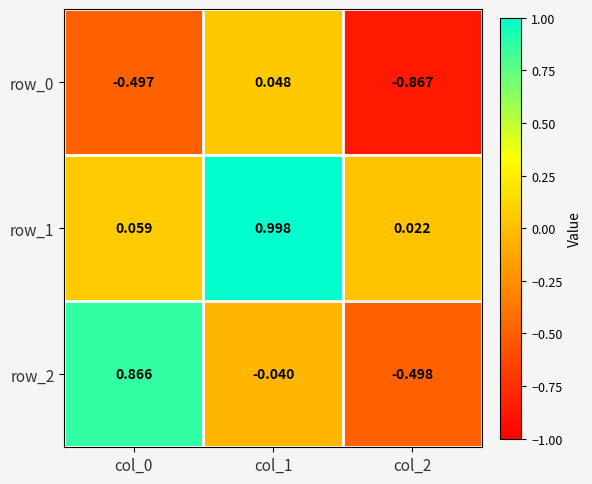

Is the value of row_1 at col_1 greater than the value of row_2 at col_2?

Yes